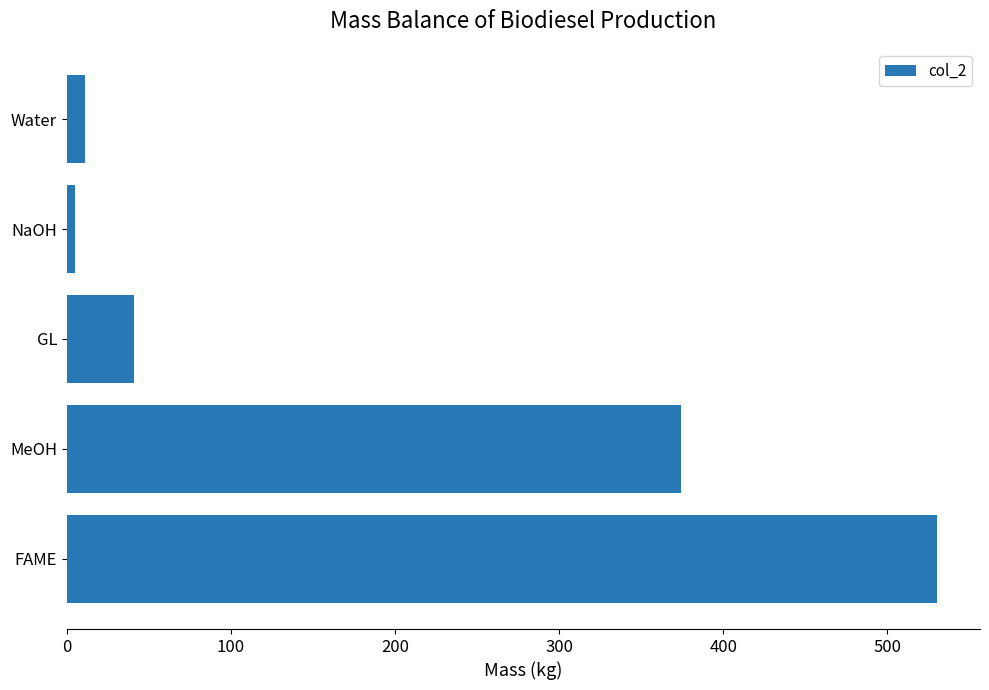

What is the maximum value shown in the chart?

530.0